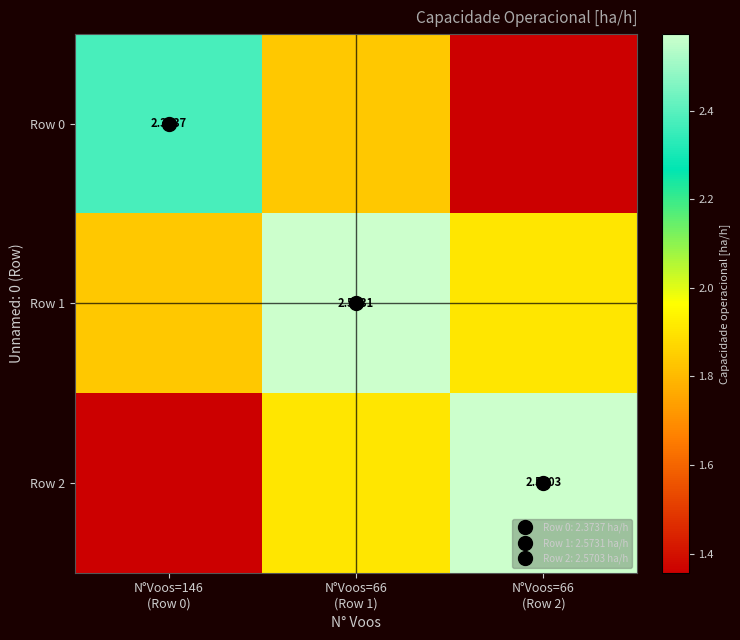

How many series are shown in this chart?

3